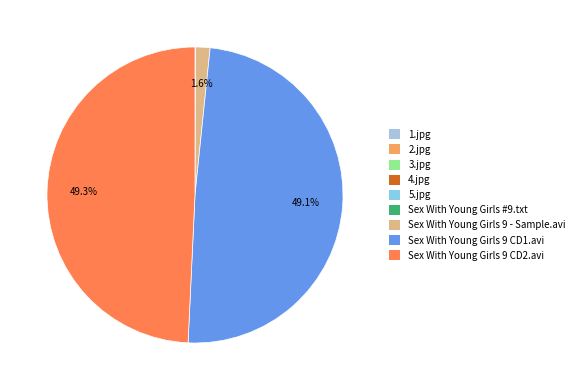

The 3.jpg slice represents 0% of the pie. True or false?

True